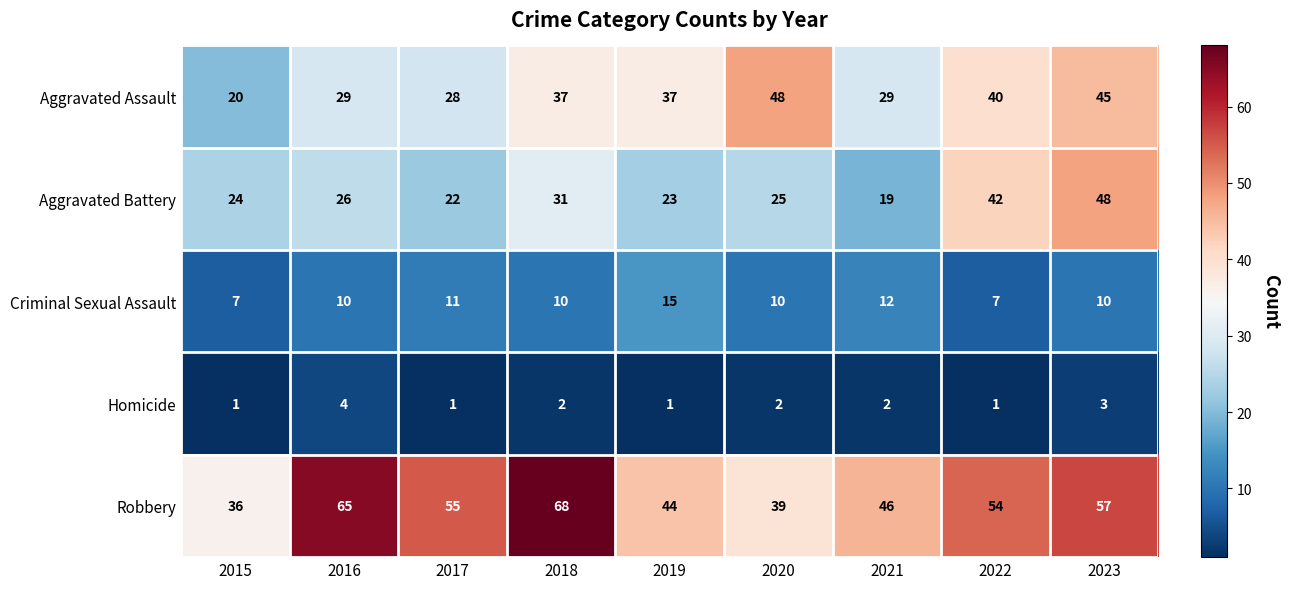

At 2022, list the series in order from largest to smallest.

Robbery, Aggravated Battery, Aggravated Assault, Criminal Sexual Assault, Homicide